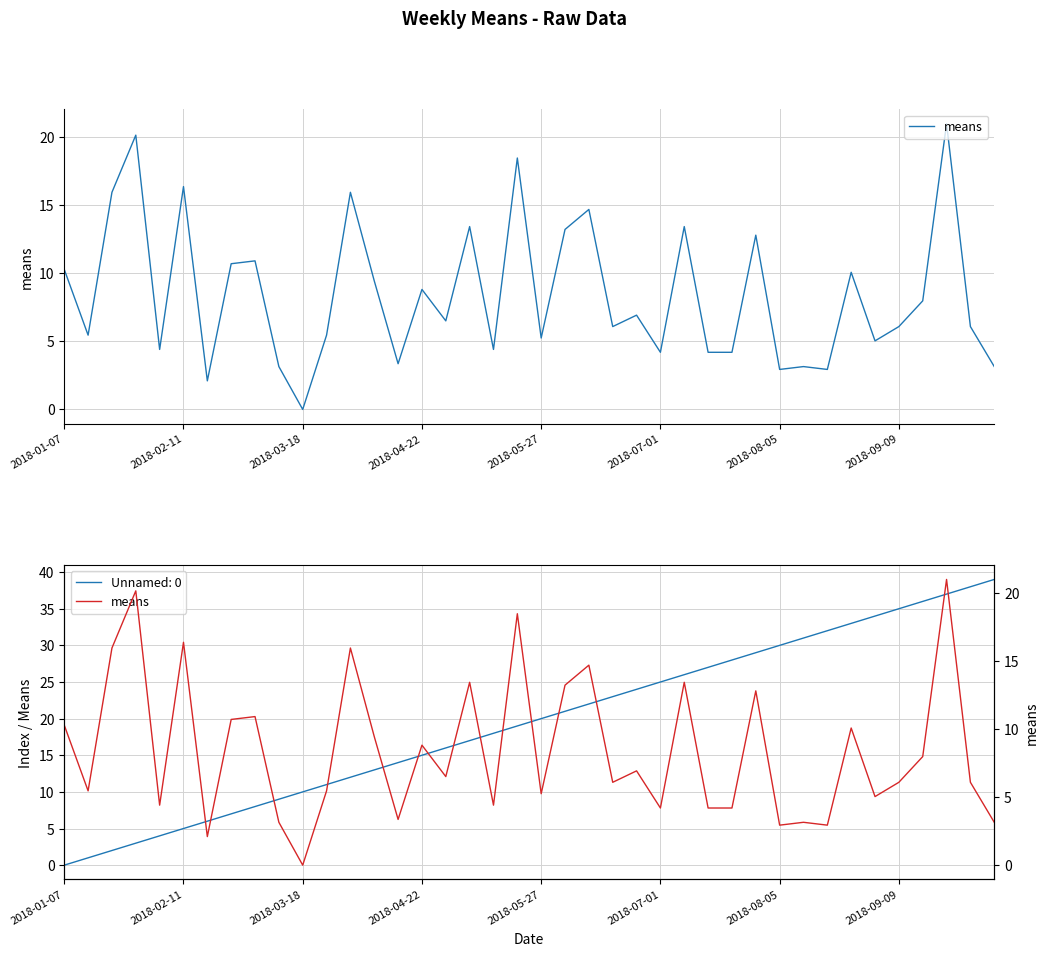

The chart shows a value of 17.4 at 8. True or false?

False